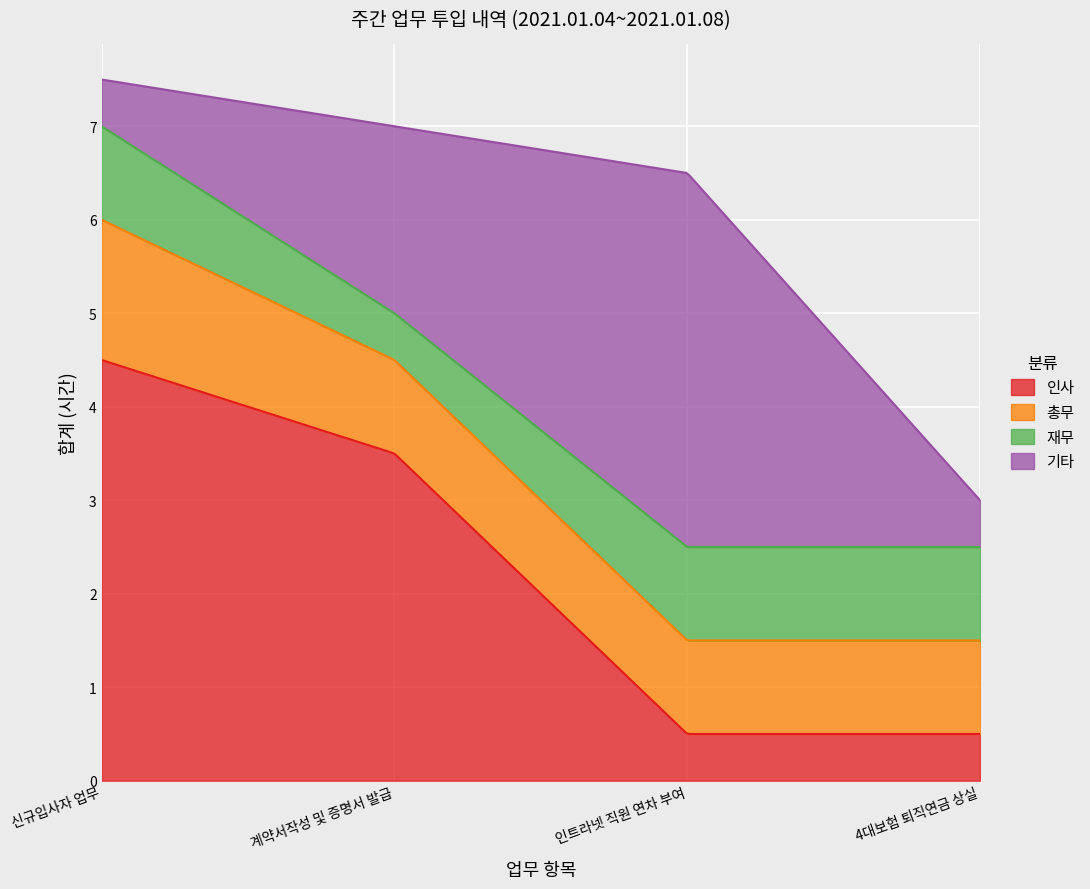

What is the difference between the 인사 values at 신규입사자 업무 and 계약서작성 및 증명서 발급?

1.0